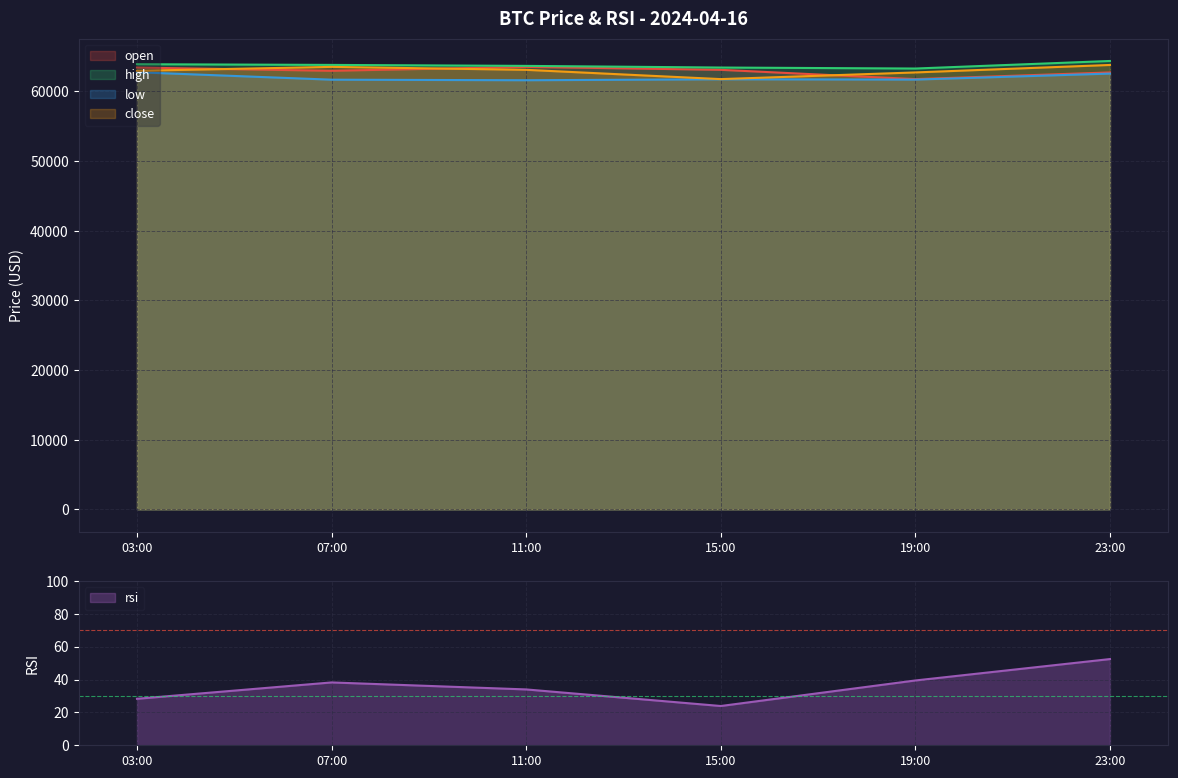

At which category does rsi reach its first local peak?

07:00